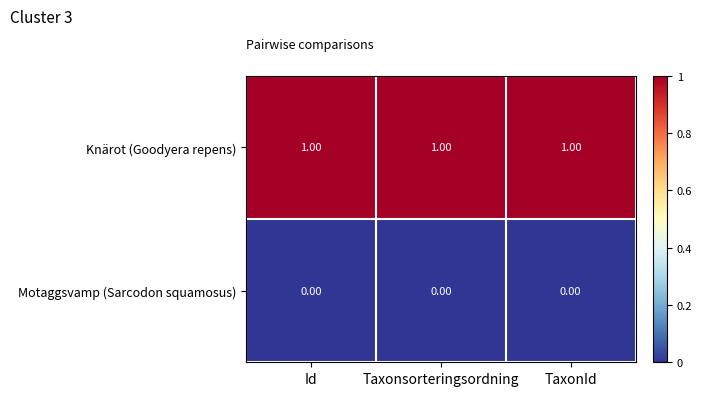

Rank the series by their average value, from lowest to highest.

Motaggsvamp (Sarcodon squamosus), Knärot (Goodyera repens)